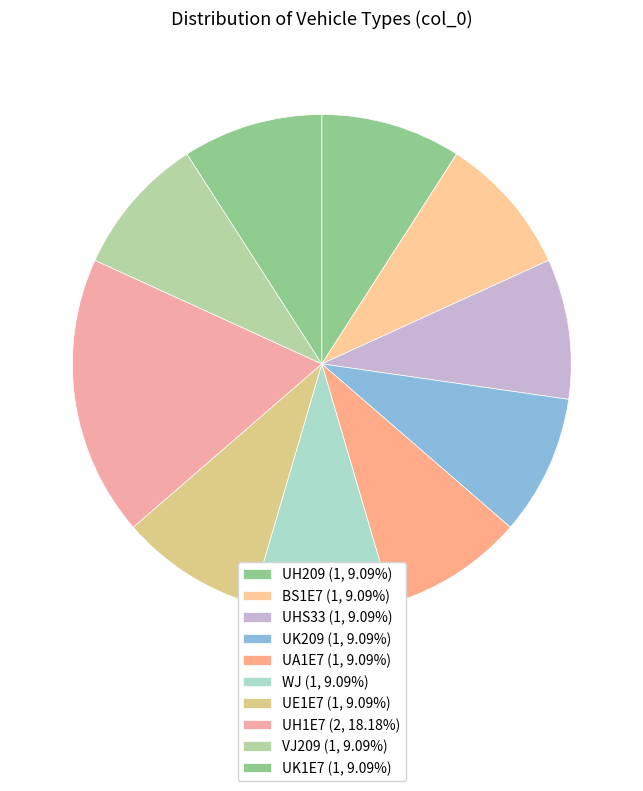

Count the number of slices in the pie.

10